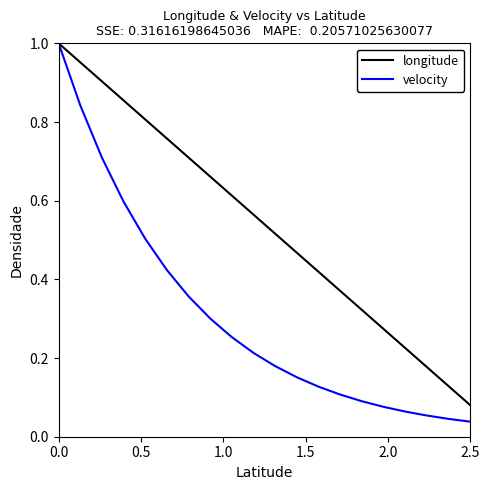

Which series has the largest range (max minus min)?

velocity